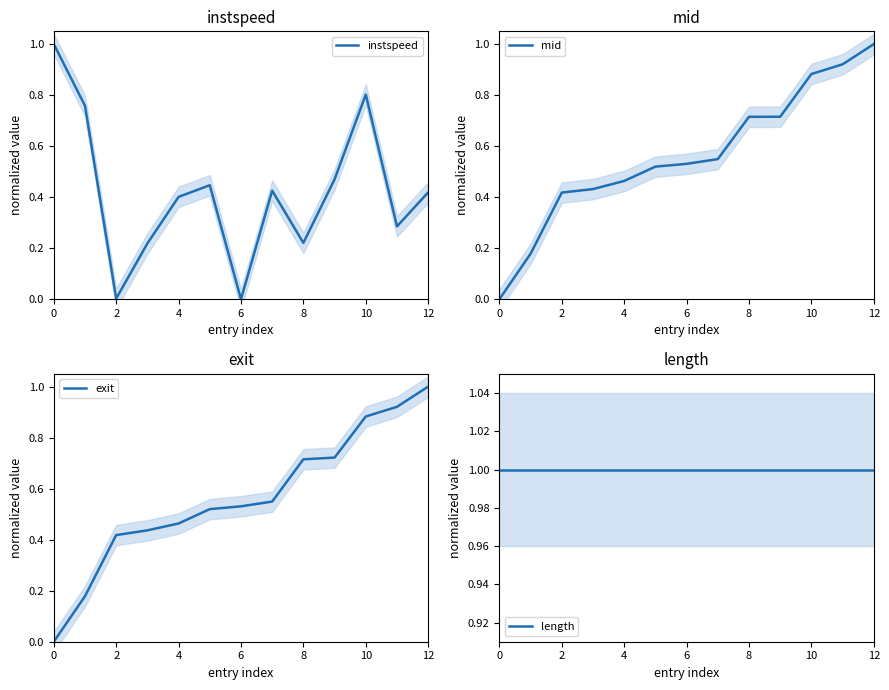

What is the average value of the mid series?

0.6